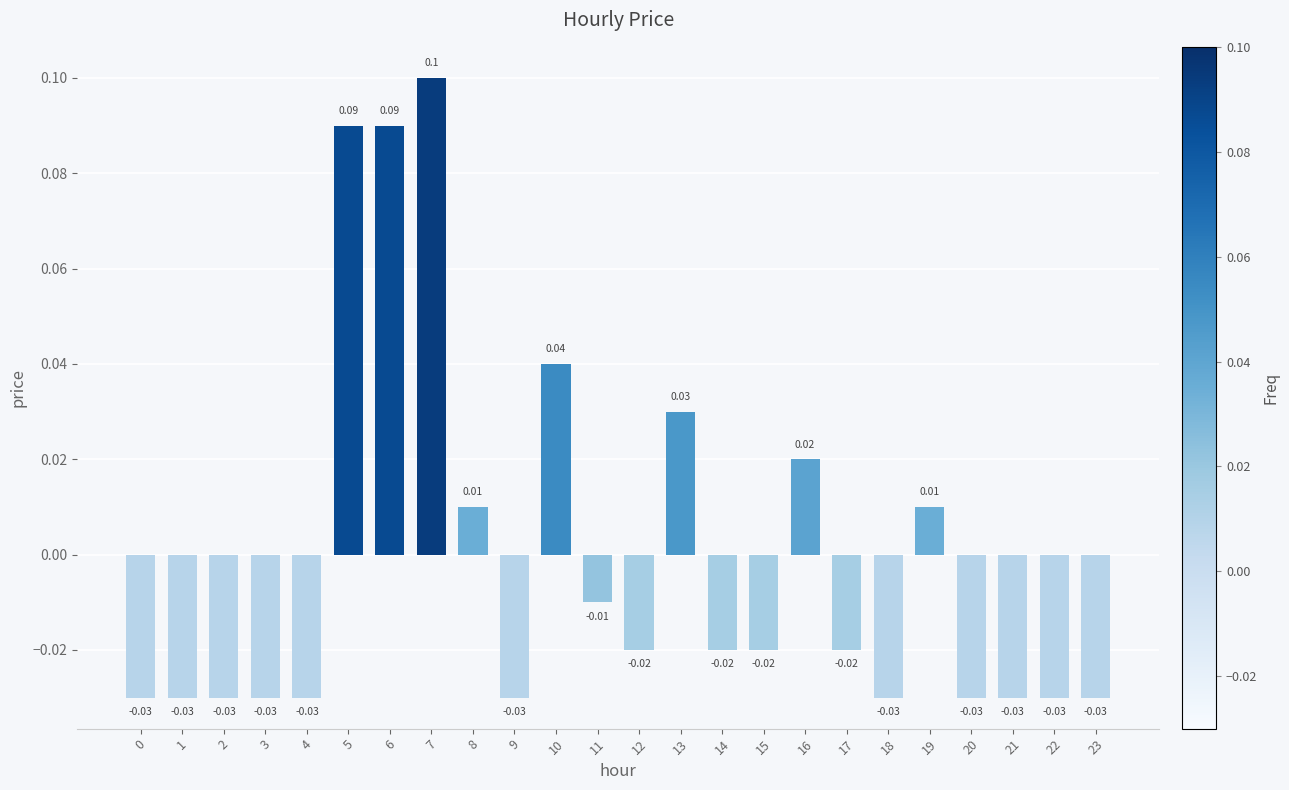

What is the change in value from 3 to 13?

+0.1